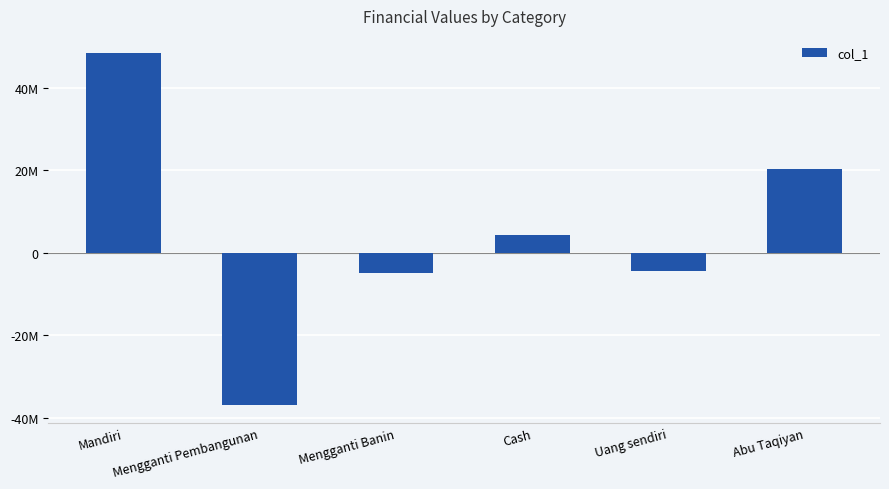

Between Abu Taqiyan and Mengganti Banin, which is larger?

Abu Taqiyan